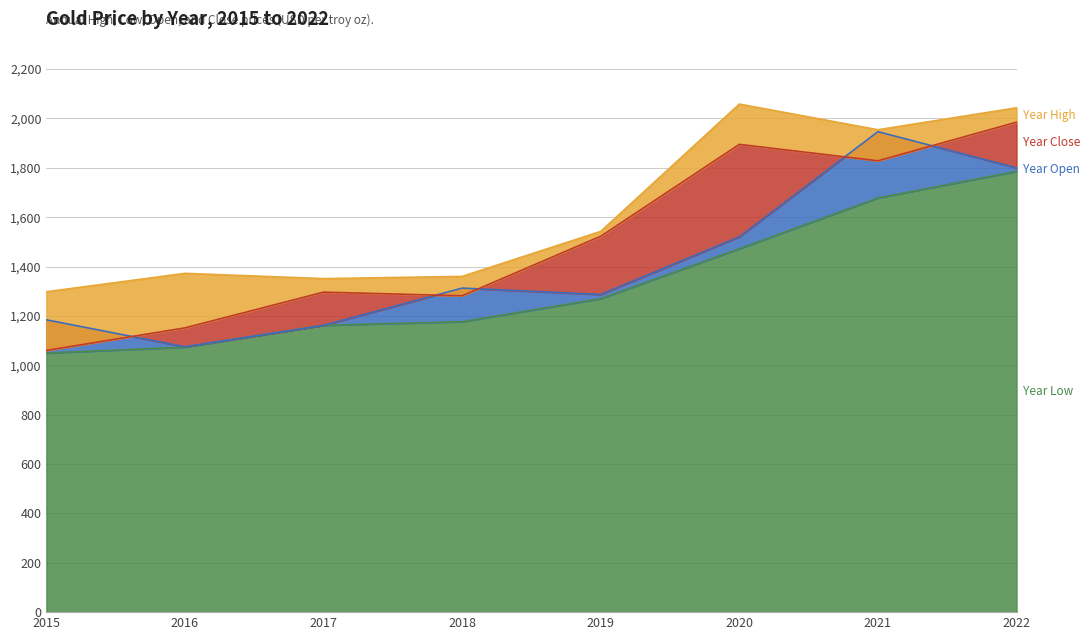

Reading left to right, list all the values displayed in this chart.

Year Low: 2015=1049.6	2016=1073.6	2017=1162.0	2018=1176.7	2019=1270.0	2020=1472.3	2021=1678.0	2022=1785.9
Year Open: 2015=1184.2	2016=1075.2	2017=1162.0	2018=1312.8	2019=1287.2	2020=1520.5	2021=1946.6	2022=1800.1
Year Close: 2015=1060.2	2016=1151.7	2017=1296.5	2018=1281.7	2019=1523.0	2020=1895.1	2021=1828.6	2022=1985.0
Year High: 2015=1298.0	2016=1372.6	2017=1351.2	2018=1360.2	2019=1542.6	2020=2058.4	2021=1954.4	2022=2043.3